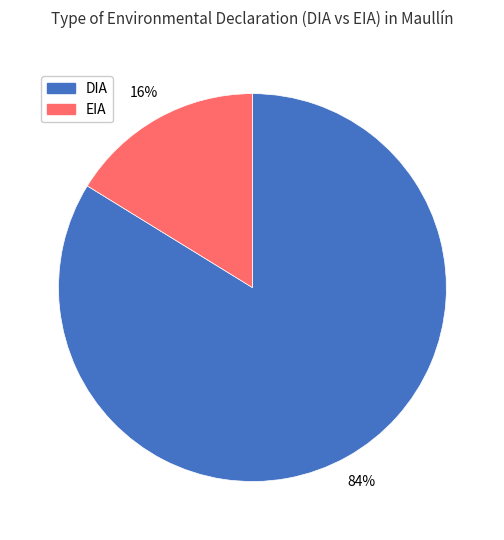

How many segments does this pie chart have?

2